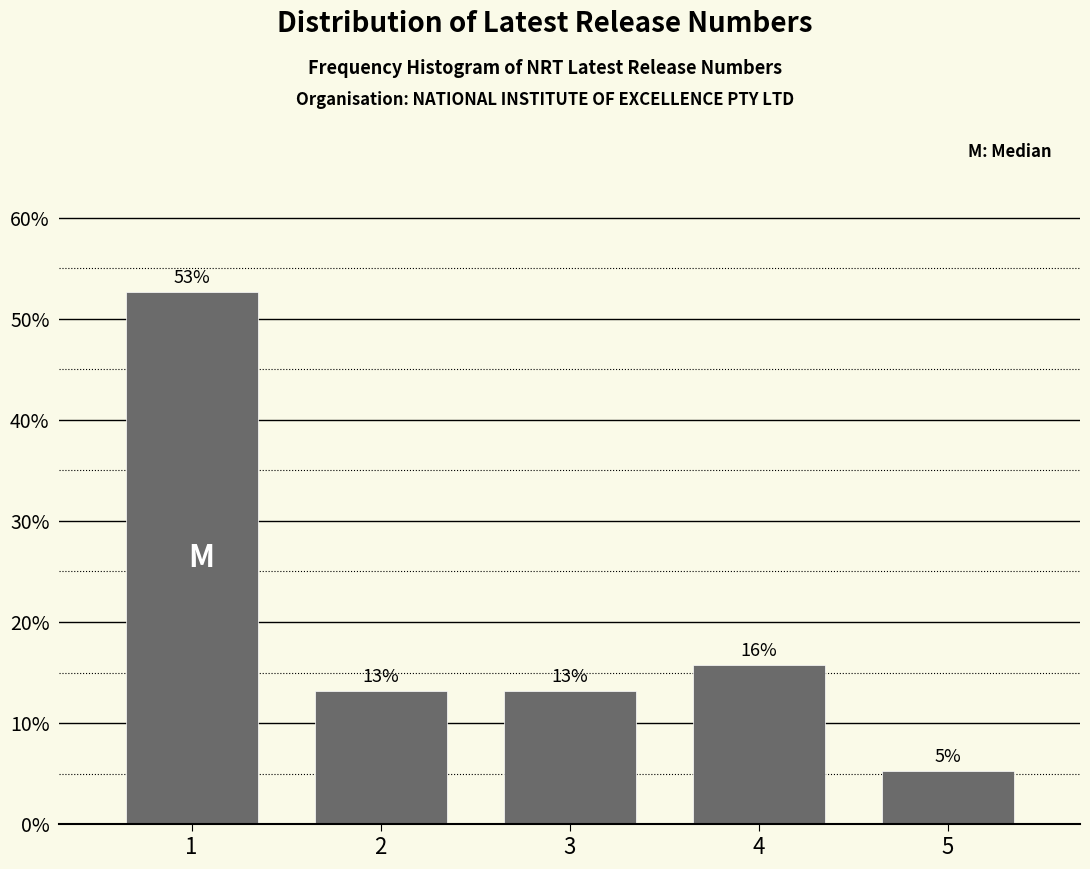

How many bars are there in total?

5